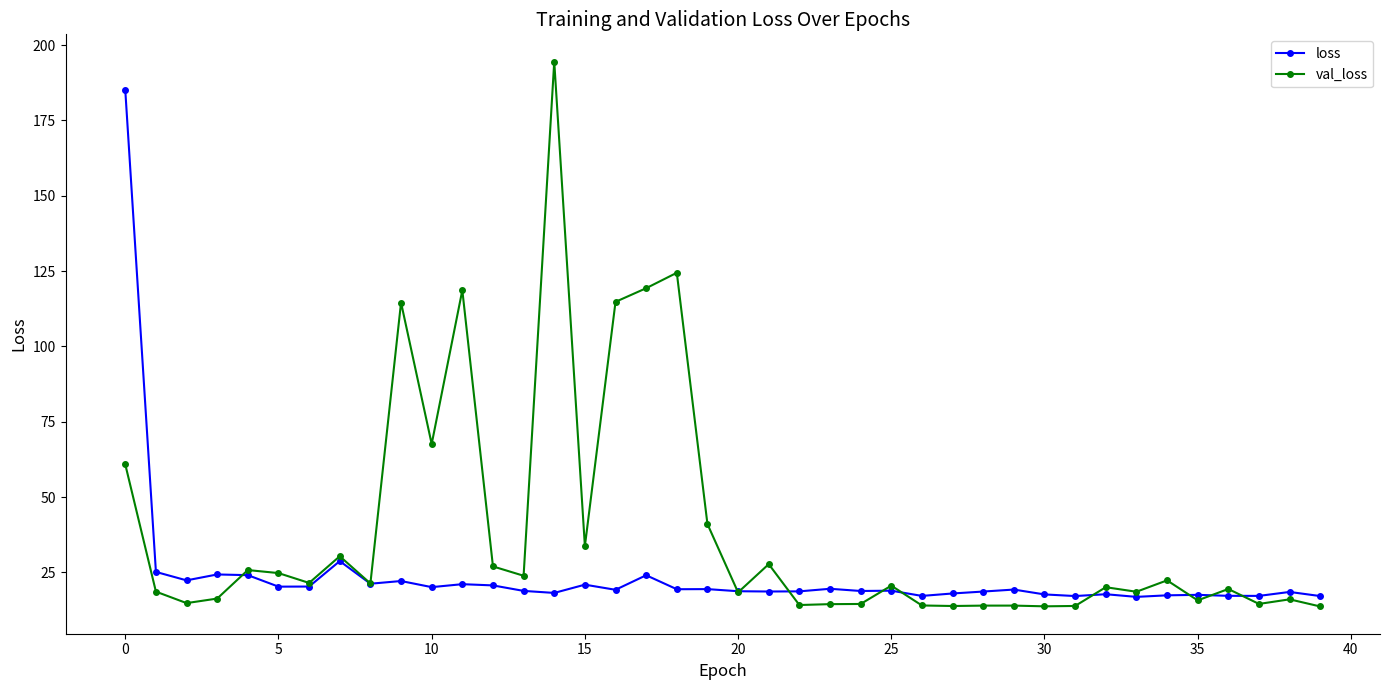

What is the lowest value of the val_loss series?

13.7